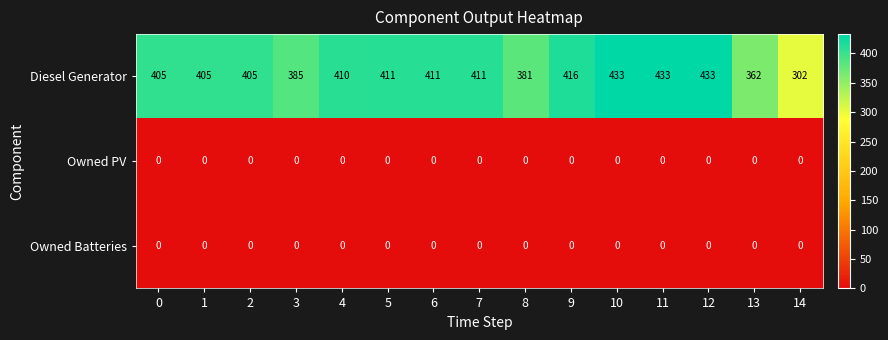

What is the greatest value displayed?

433